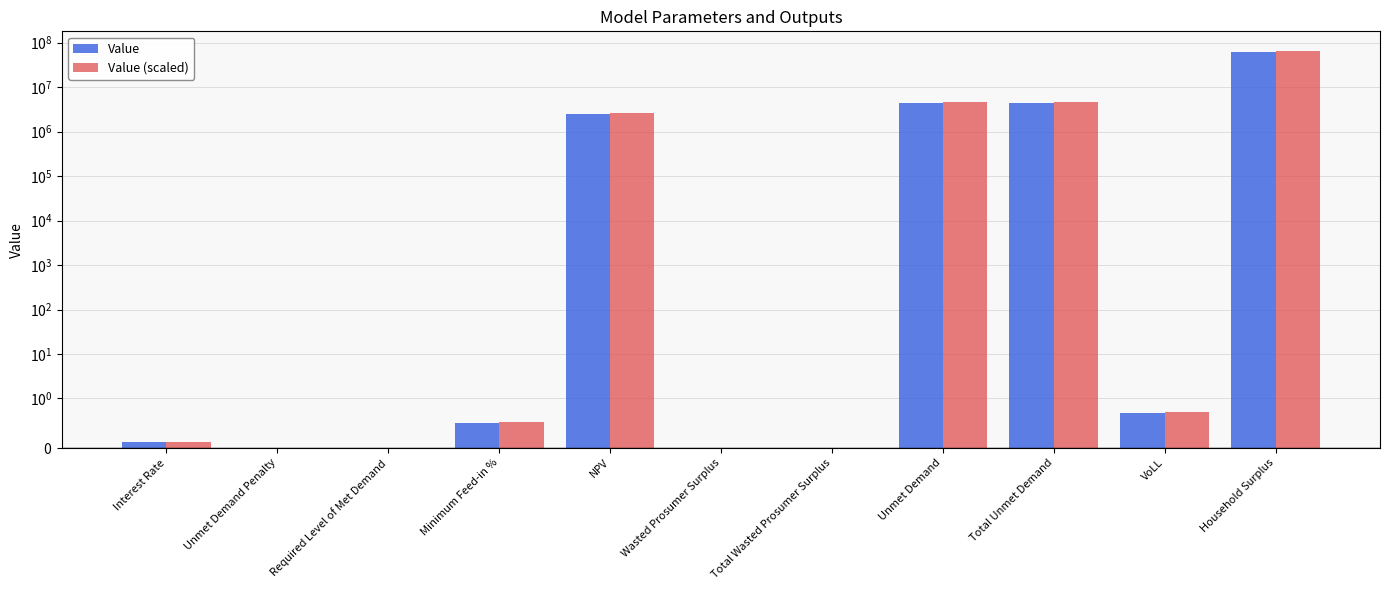

What are all the series names shown in the legend?

Value, Value (scaled)